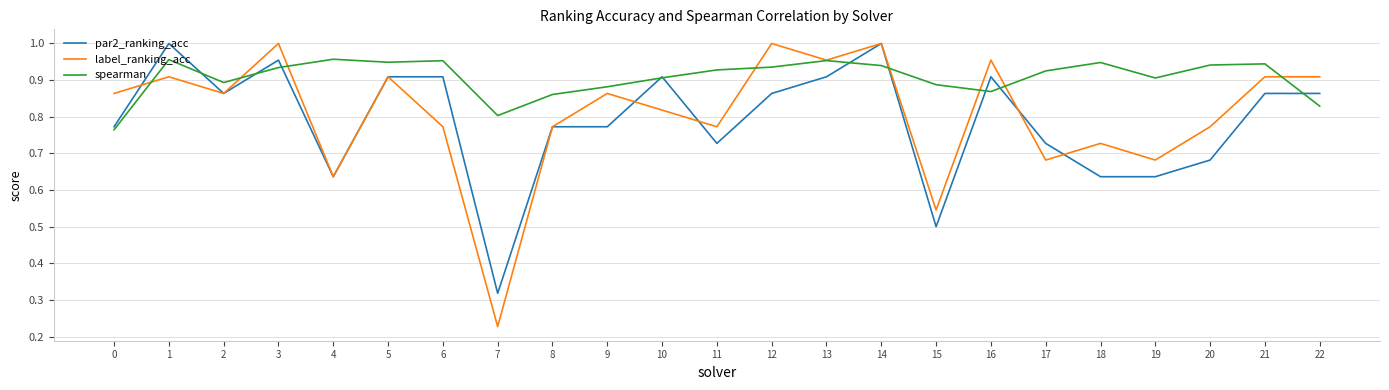

Which series has the widest spread of values?

label_ranking_acc